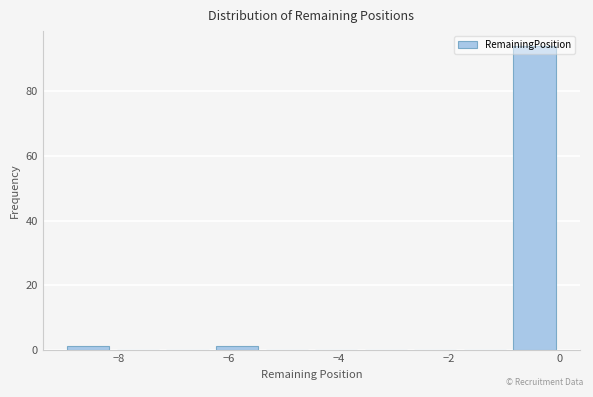

What is the height of the bar covering -0.9 to 0.0 on the x-axis? Neither the bar edges nor the heights are printed on the chart, so give them approximately, as read against the axes.

94